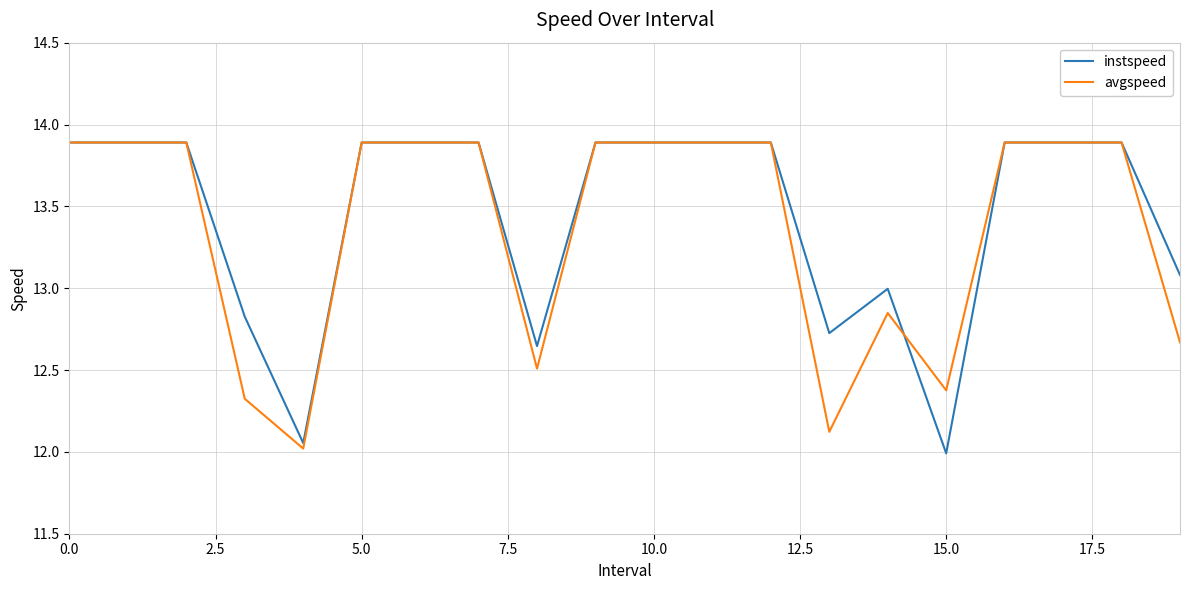

What is the smallest value displayed?

12.0